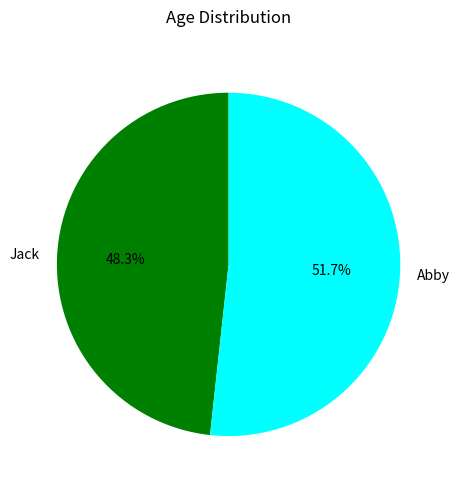

How many segments does this pie chart have?

2